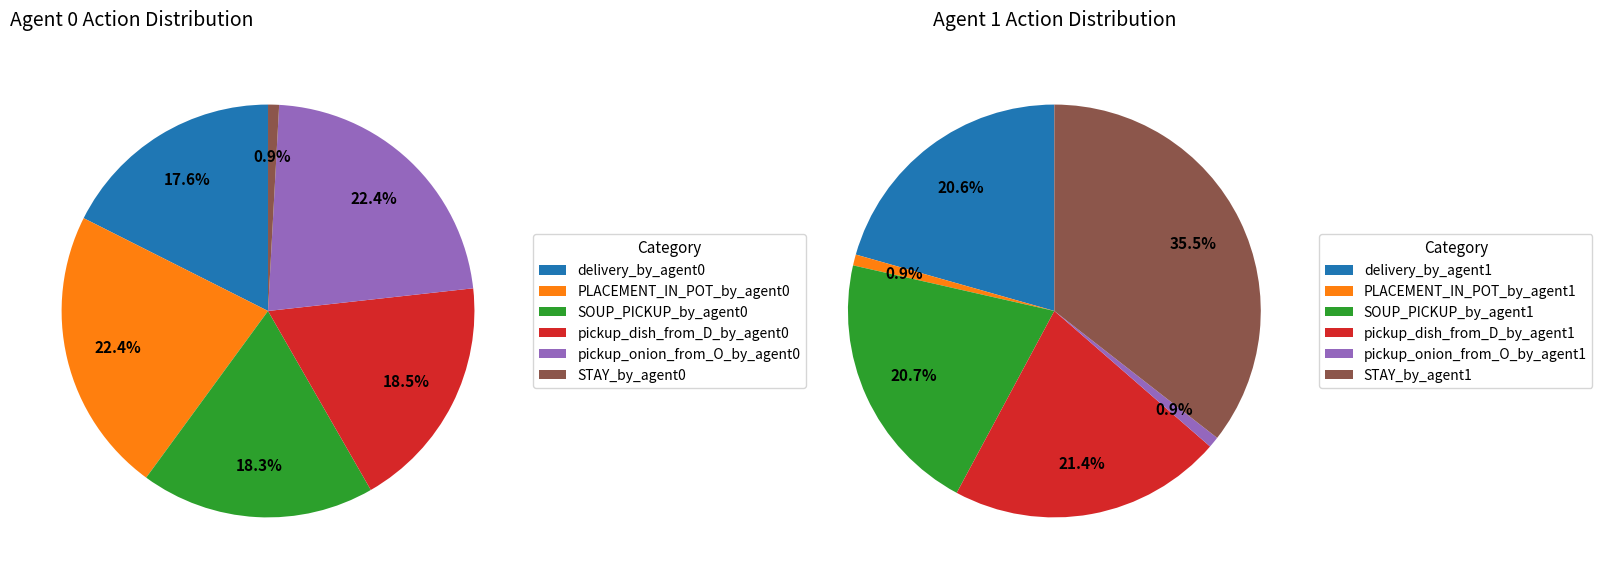

To the nearest percent, what is the difference between the STAY_by_agent0 and SOUP_PICKUP_by_agent0 slice percentages?

17%